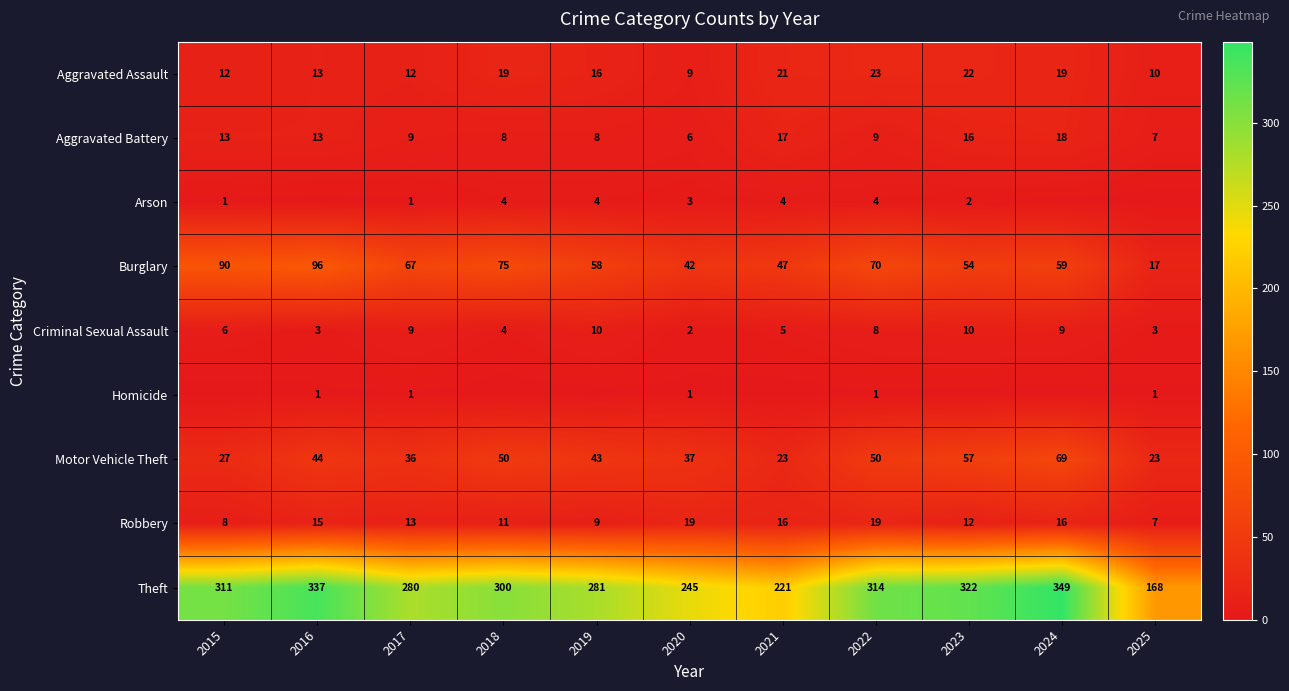

What is the spread (max minus min) of values at 2022?

313